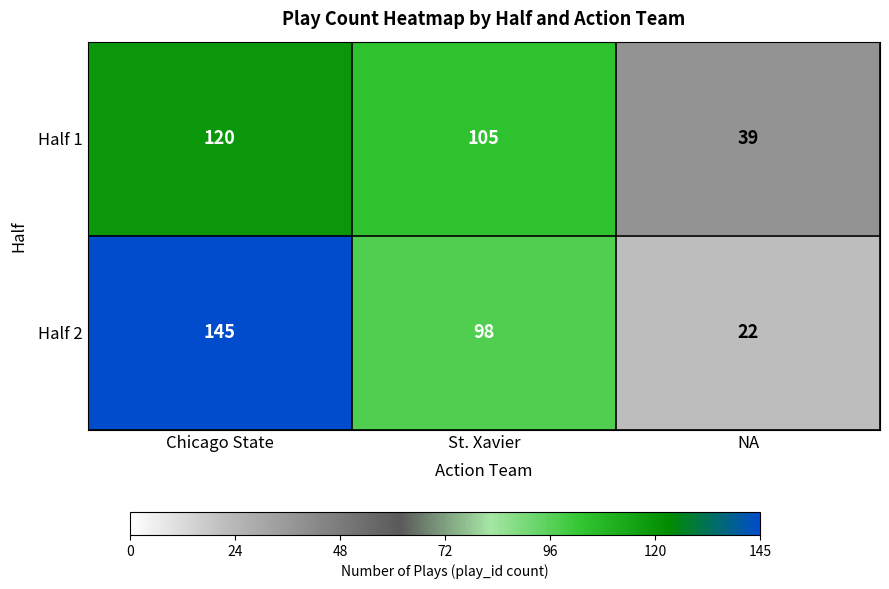

How many values in the Half 2 series are below 98?

1